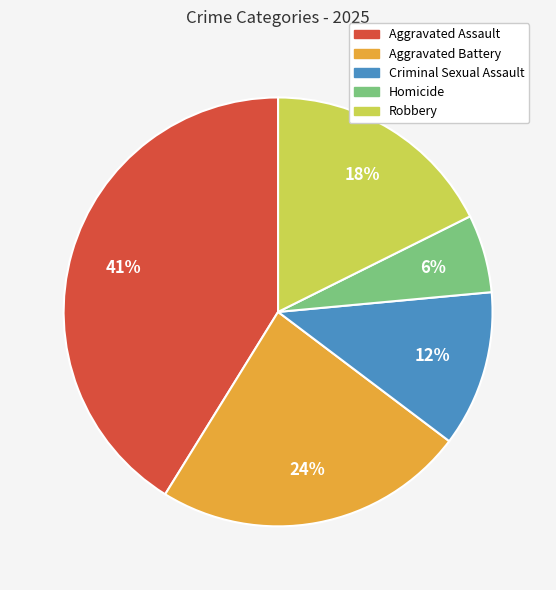

Is the sum of Robbery and Homicide greater than half?

No